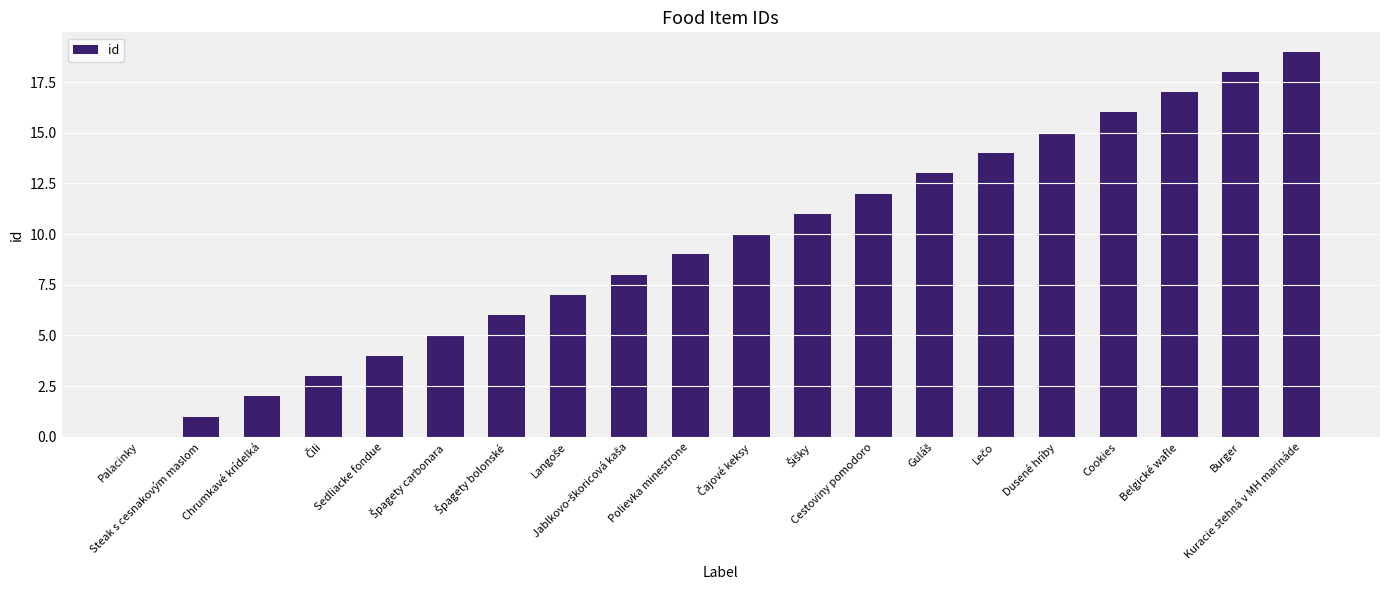

What is the sum of all values?

190